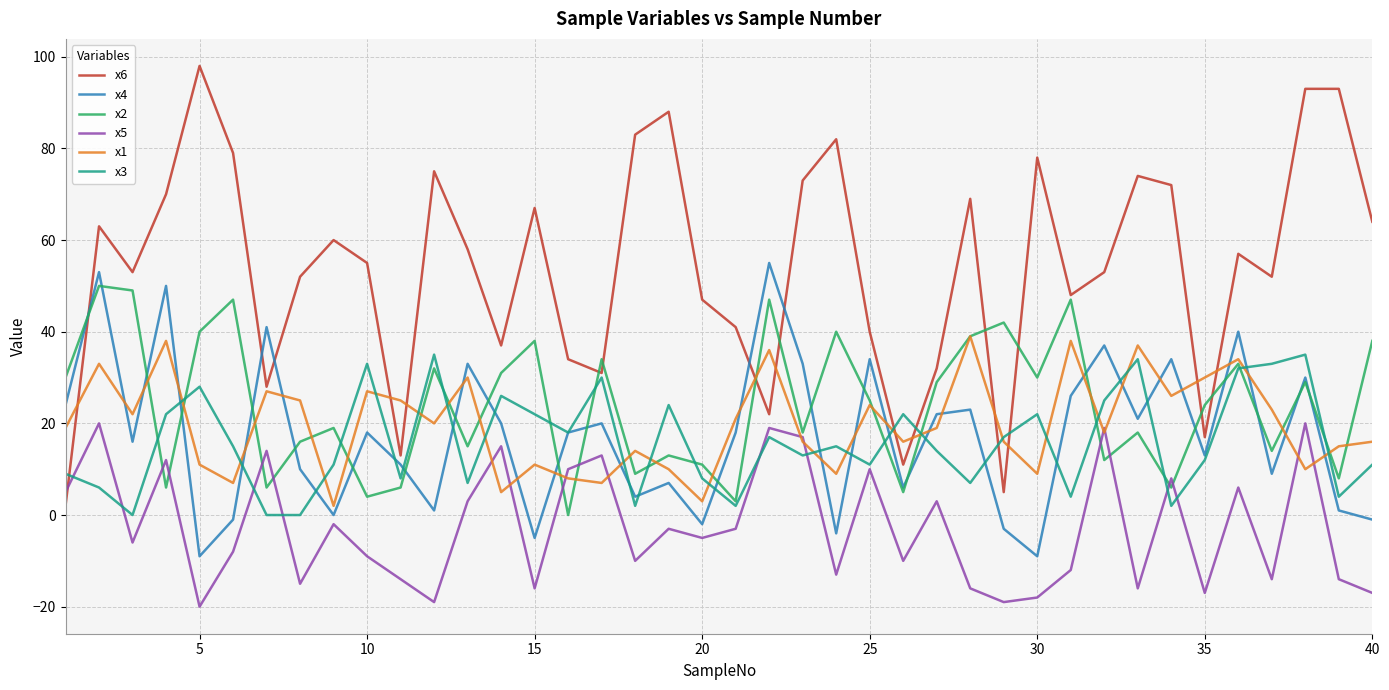

Reading left to right, transcribe all the data shown in this chart.

x6: 2	63	53	70	98	79	28	52	60	55	13	75	58	37	67	34	31	83	88	47	41	22	73	82	40	11	32	69	5	78	48	53	74	72	17	57	52	93	93	64
x4: 24	53	16	50	-9	-1	41	10	0	18	11	1	33	20	-5	18	20	4	7	-2	18	55	33	-4	34	6	22	23	-3	-9	26	37	21	34	13	40	9	30	1	-1
x2: 30	50	49	6	40	47	6	16	19	4	6	32	15	31	38	0	34	9	13	11	3	47	18	40	25	5	29	39	42	30	47	12	18	6	24	33	14	29	8	38
x5: 5	20	-6	12	-20	-8	14	-15	-2	-9	-14	-19	3	15	-16	10	13	-10	-3	-5	-3	19	17	-13	10	-10	3	-16	-19	-18	-12	19	-16	8	-17	6	-14	20	-14	-17
x1: 19	33	22	38	11	7	27	25	2	27	25	20	30	5	11	8	7	14	10	3	21	36	16	9	24	16	19	39	16	9	38	18	37	26	30	34	23	10	15	16
x3: 9	6	0	22	28	15	0	0	11	33	8	35	7	26	22	18	30	2	24	8	2	17	13	15	11	22	14	7	17	22	4	25	34	2	12	32	33	35	4	11